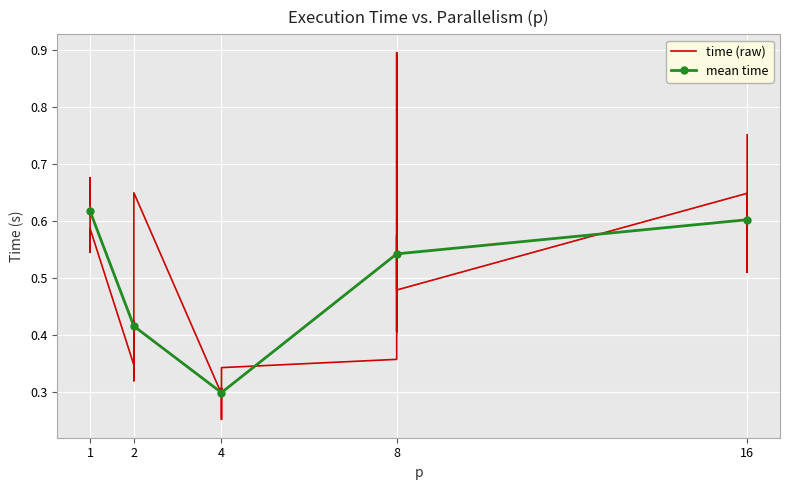

What is the maximum value shown in the chart?

0.9